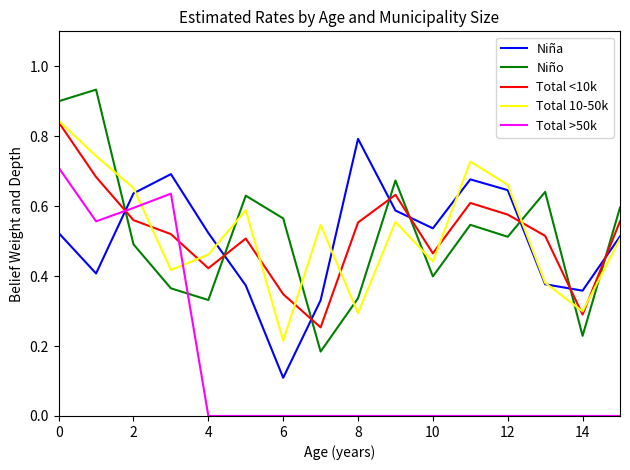

How many interior local peaks does the Total 10-50k series have?

4